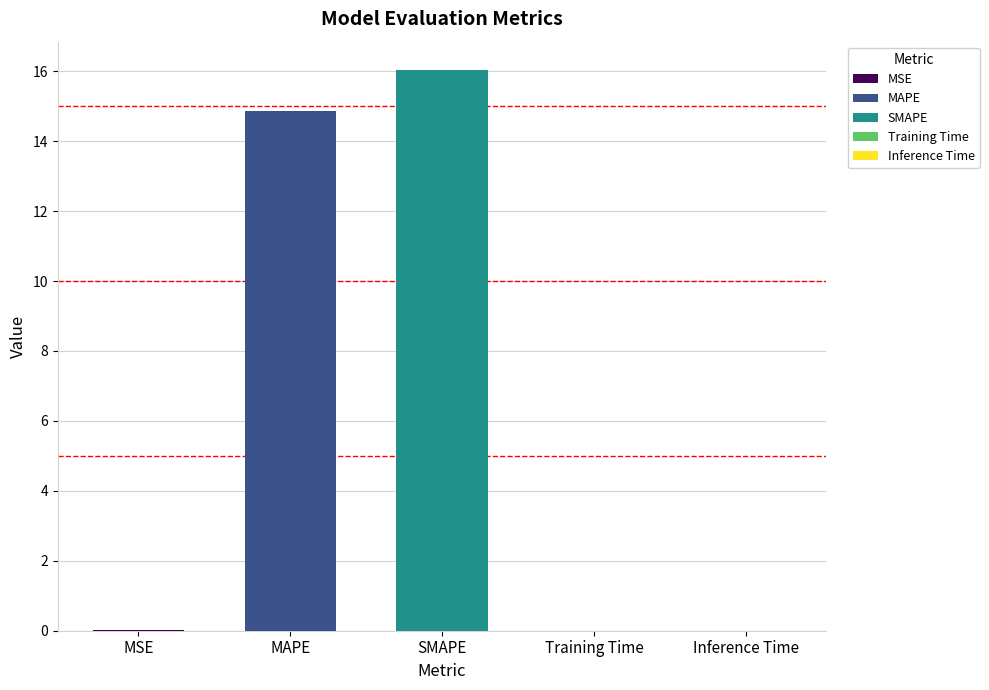

Read the value at MAPE.

14.9